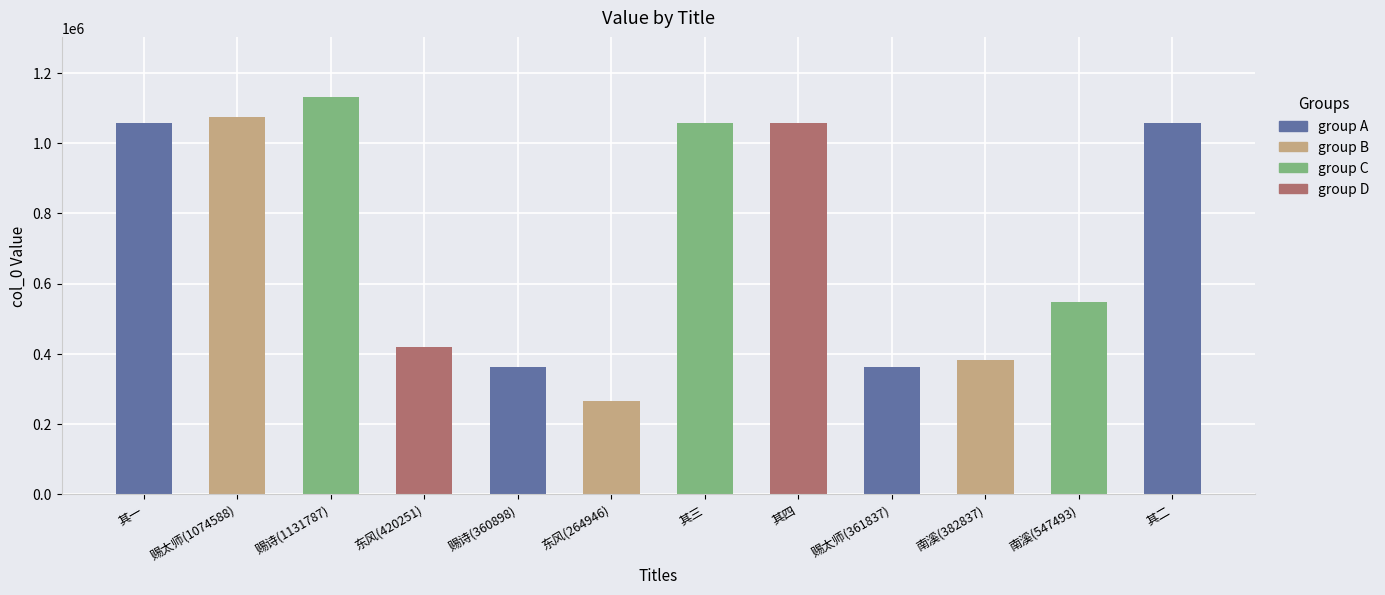

True or false: the data shows 246324 at 其二.

False